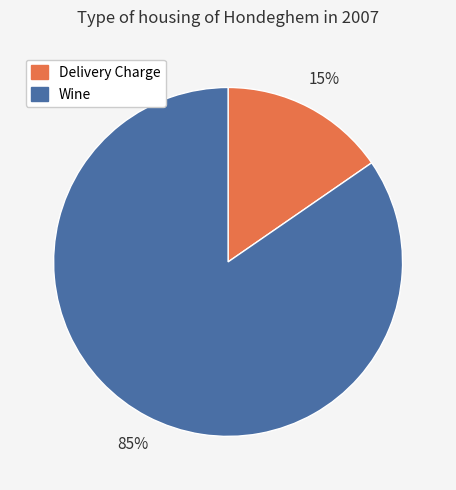

Which has a higher value, Delivery Charge or Wine?

Wine